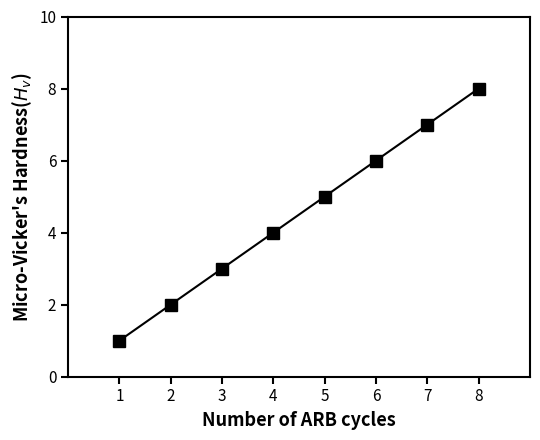

Rank the categories by value from lowest to highest.

1, 2, 3, 4, 5, 6, 7, 8